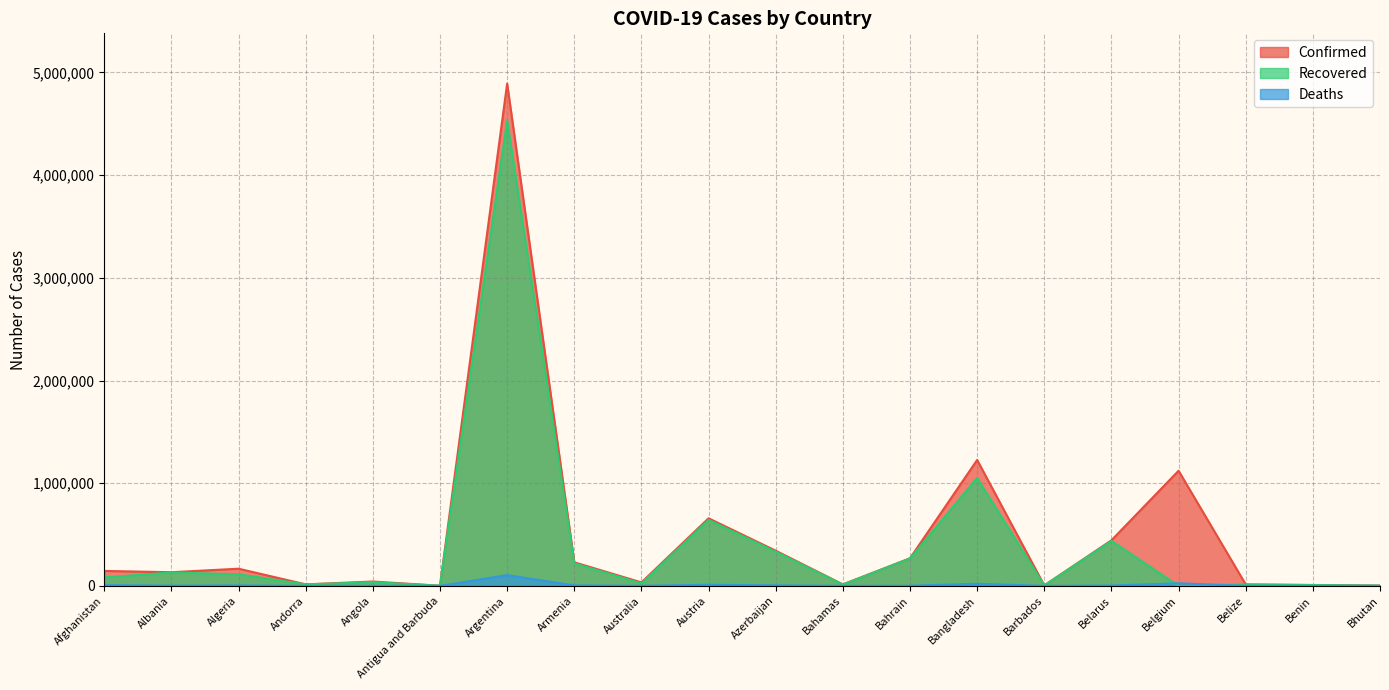

True or false: Recovered and Confirmed cross at least once.

False